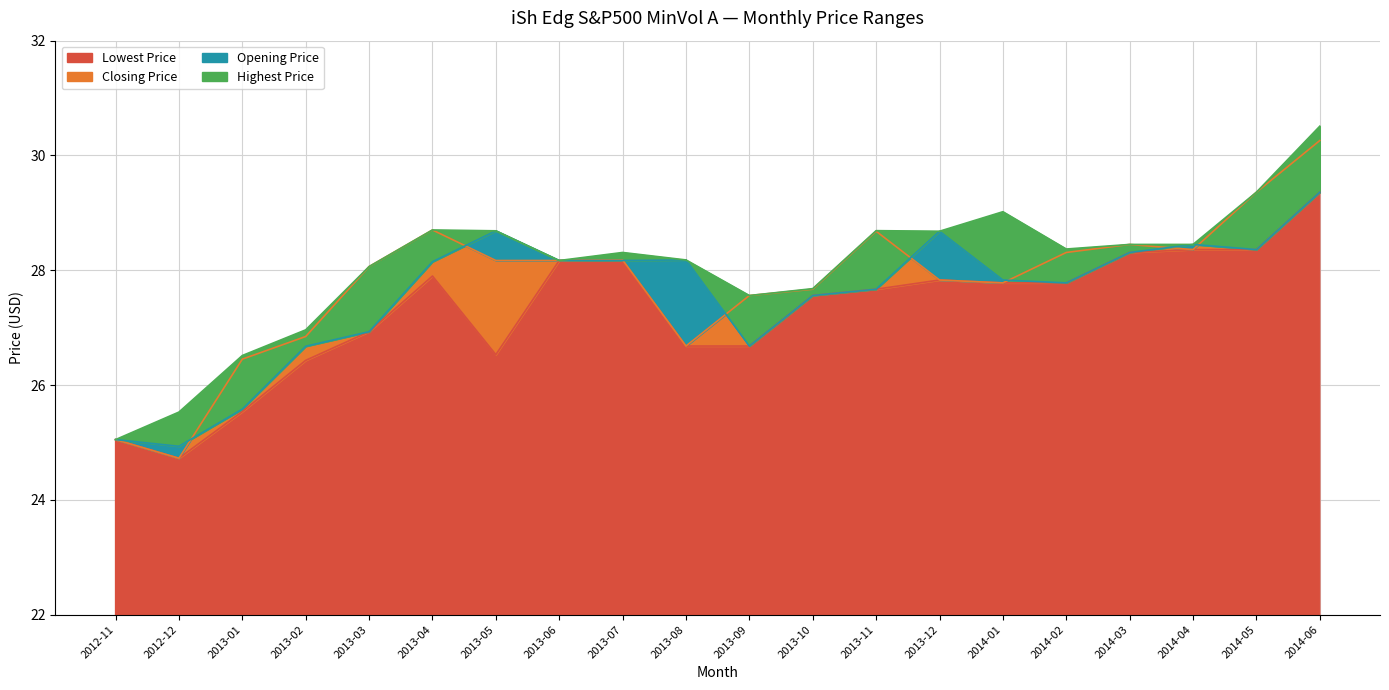

Does the chart have visible grid lines?

Yes